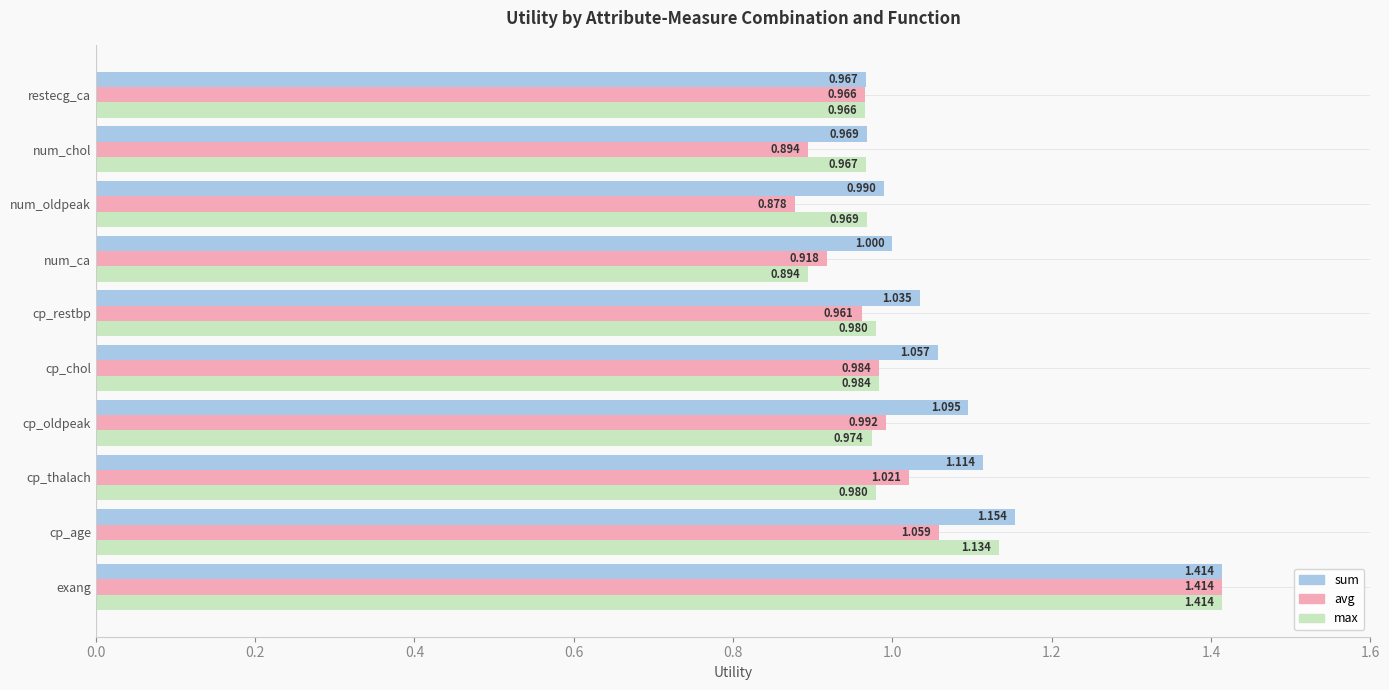

At which category does the chart reach its minimum across all series?

num_oldpeak